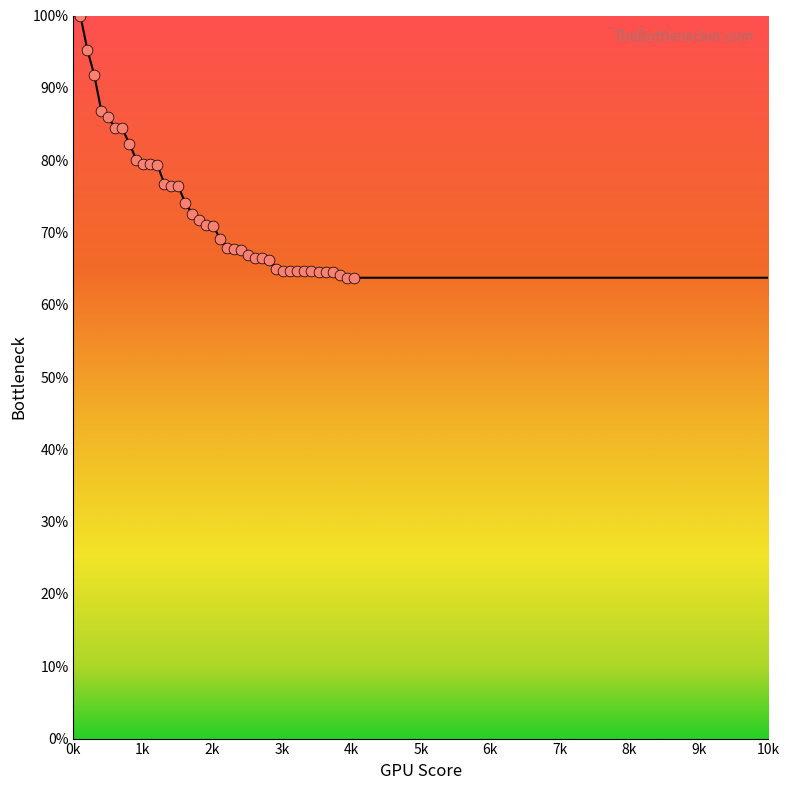

What is the change in value from 806 to 3423?

-17.6